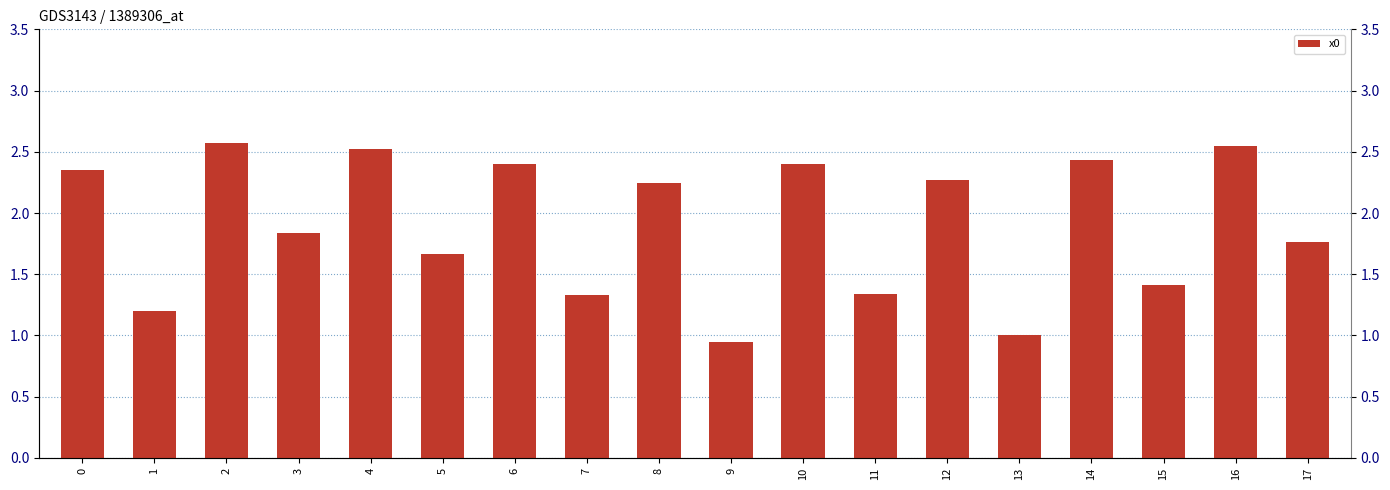

Count the number of values greater than 2.

9